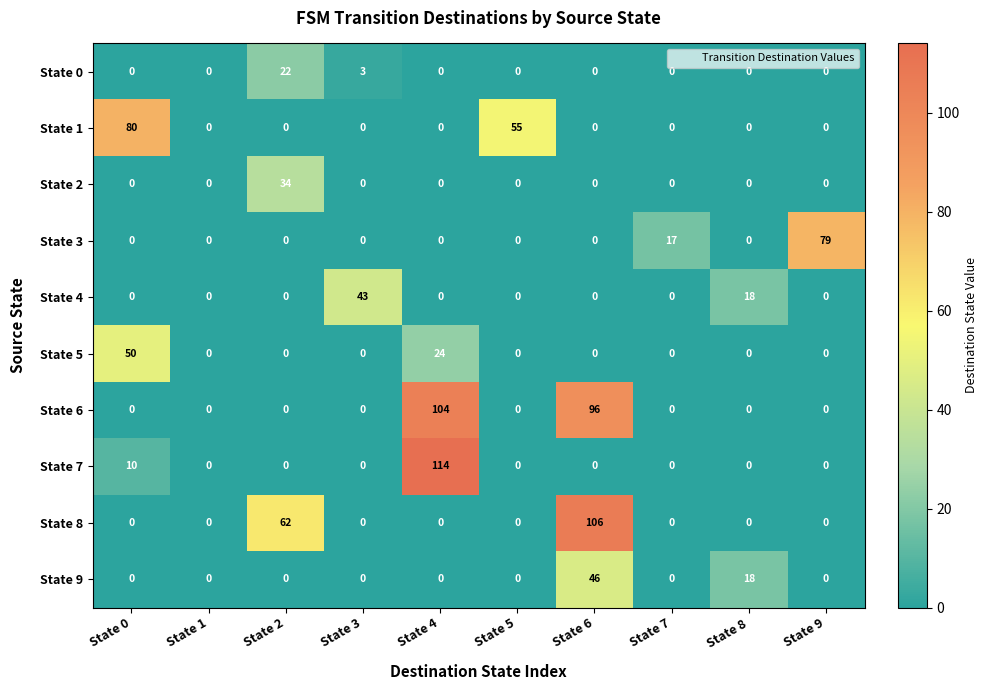

What is the difference between the highest and lowest values at State 9?

79